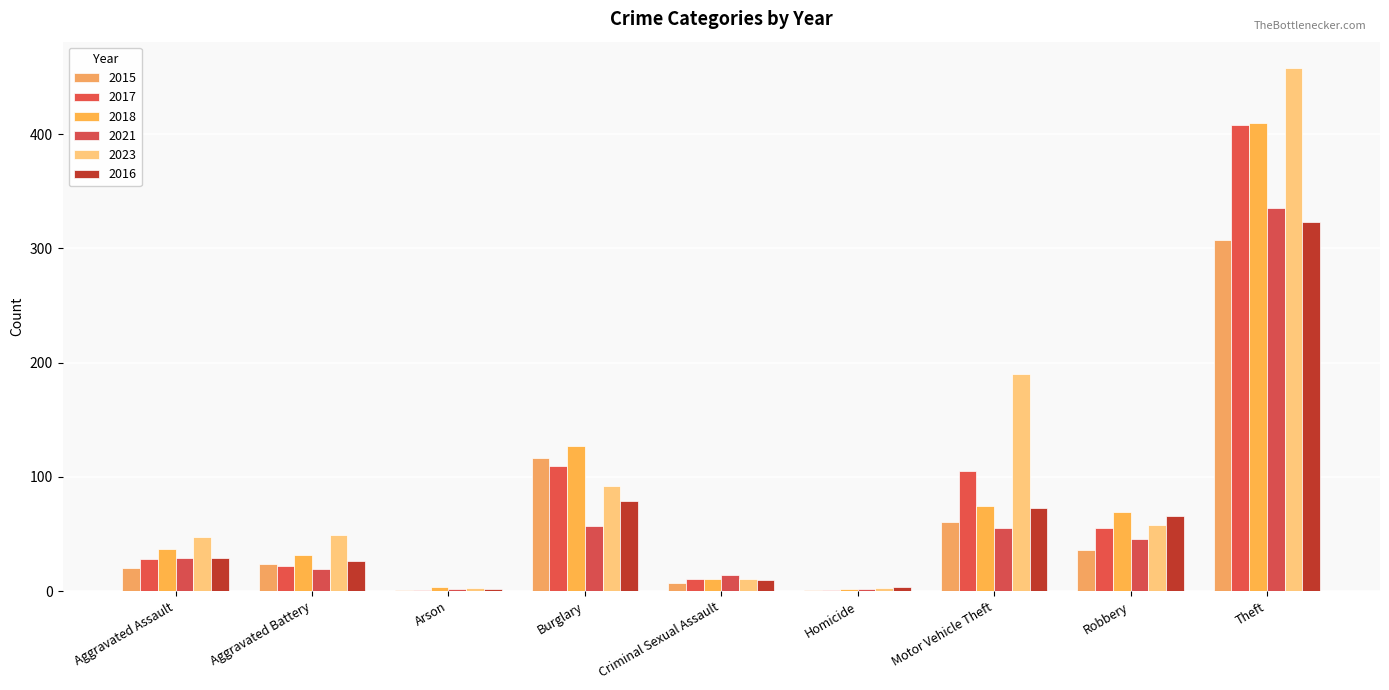

Reading right to left, list all the values displayed in this chart.

2015: Theft=307	Robbery=36	Motor Vehicle Theft=61	Homicide=1	Criminal Sexual Assault=7	Burglary=117	Arson=1	Aggravated Battery=24	Aggravated Assault=20
2017: Theft=408	Robbery=55	Motor Vehicle Theft=105	Homicide=1	Criminal Sexual Assault=11	Burglary=110	Arson=1	Aggravated Battery=22	Aggravated Assault=28
2018: Theft=410	Robbery=69	Motor Vehicle Theft=75	Homicide=2	Criminal Sexual Assault=11	Burglary=127	Arson=4	Aggravated Battery=32	Aggravated Assault=37
2021: Theft=335	Robbery=46	Motor Vehicle Theft=55	Homicide=2	Criminal Sexual Assault=14	Burglary=57	Arson=2	Aggravated Battery=19	Aggravated Assault=29
2023: Theft=458	Robbery=58	Motor Vehicle Theft=190	Homicide=3	Criminal Sexual Assault=11	Burglary=92	Arson=3	Aggravated Battery=49	Aggravated Assault=47
2016: Theft=323	Robbery=66	Motor Vehicle Theft=73	Homicide=4	Criminal Sexual Assault=10	Burglary=79	Arson=2	Aggravated Battery=26	Aggravated Assault=29